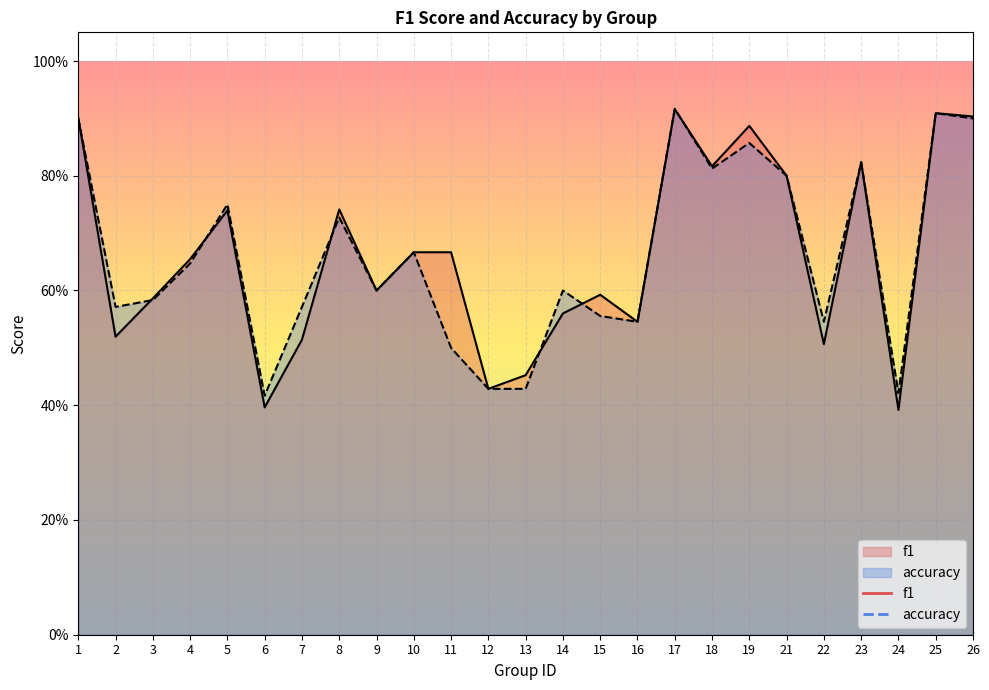

Does the chart display data point markers on the line(s)?

No